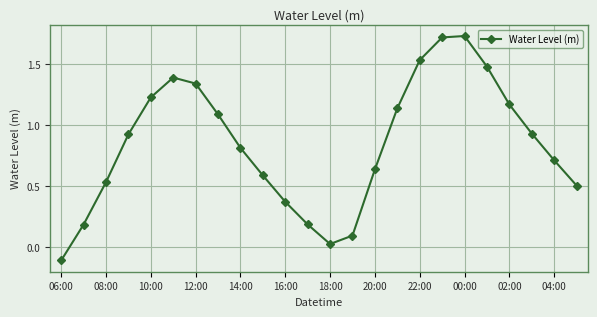

How many interior local valleys (lower than both neighbors) does the data have?

1